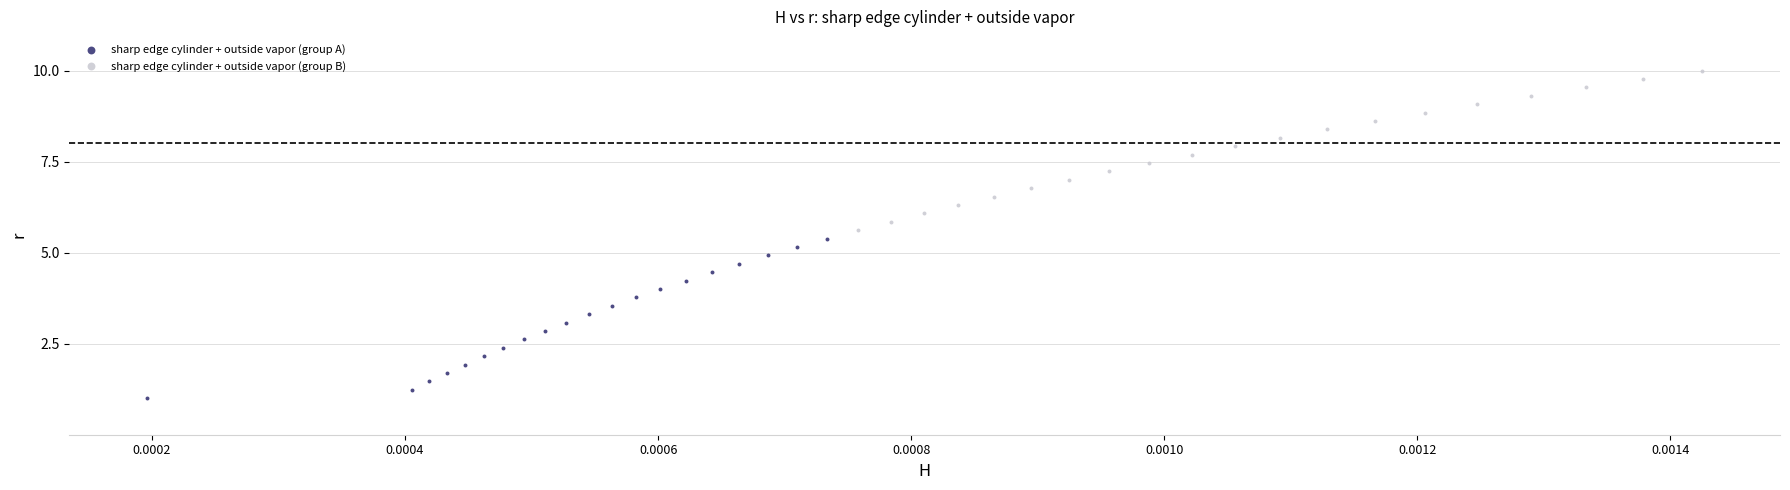

Which series contains the lowest Y value?

sharp edge cylinder + outside vapor (group A)